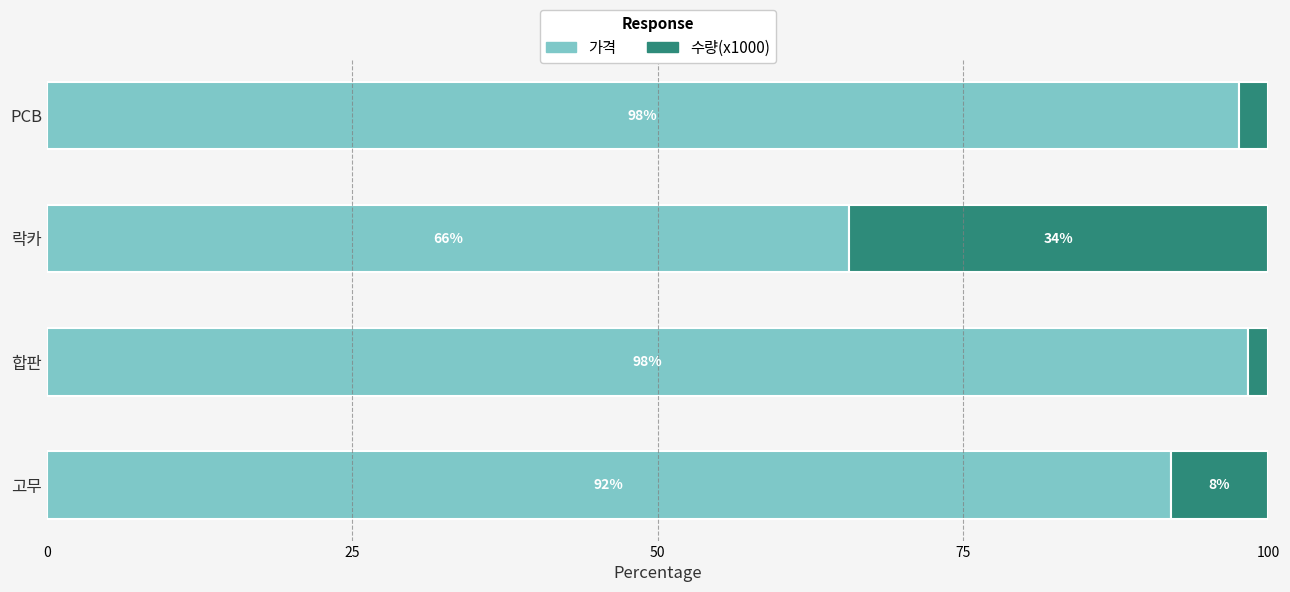

What is the total value across all series at 락카?

100.0